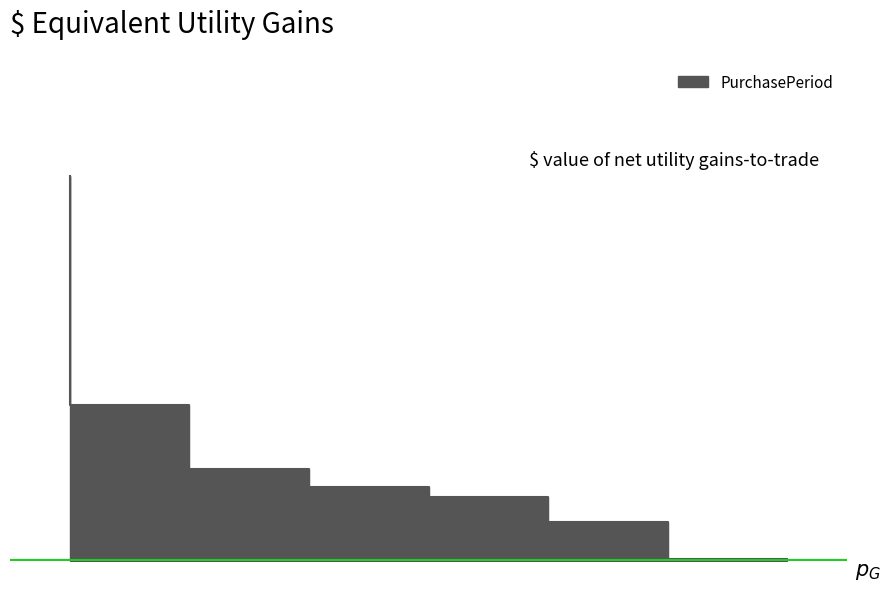

How many values exceed 36?

3